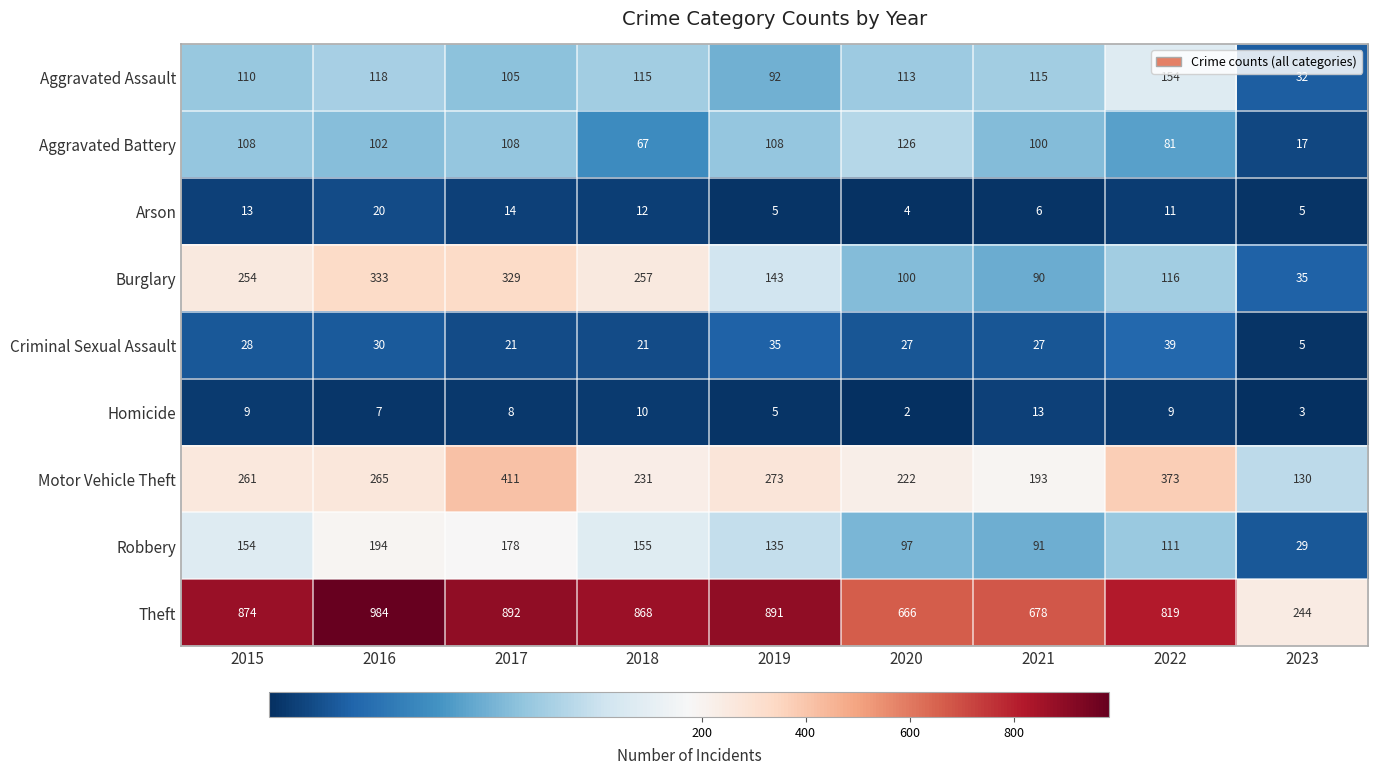

What is the spread (max minus min) of values at 2020?

664